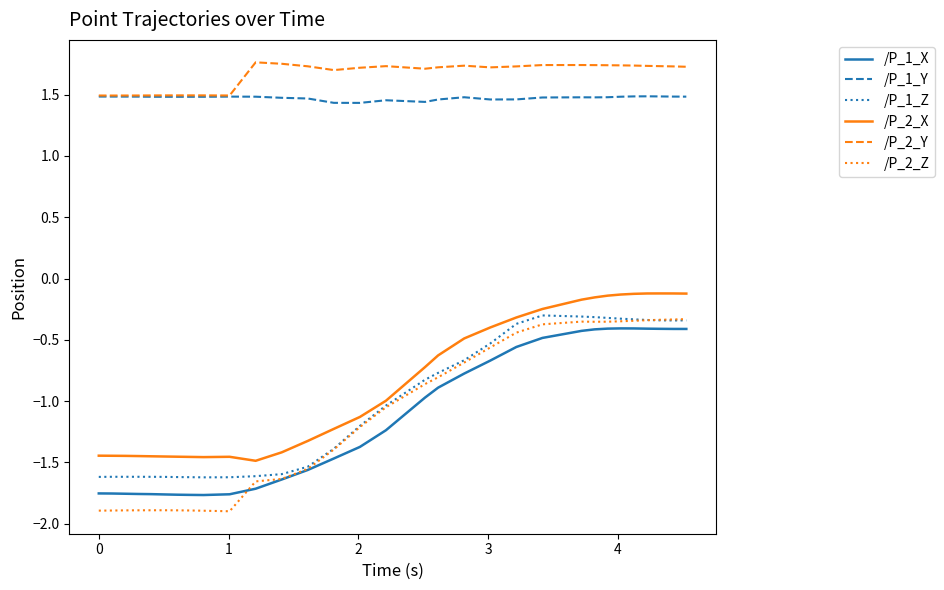

Which series has the largest total across all categories?

/P_2_Y